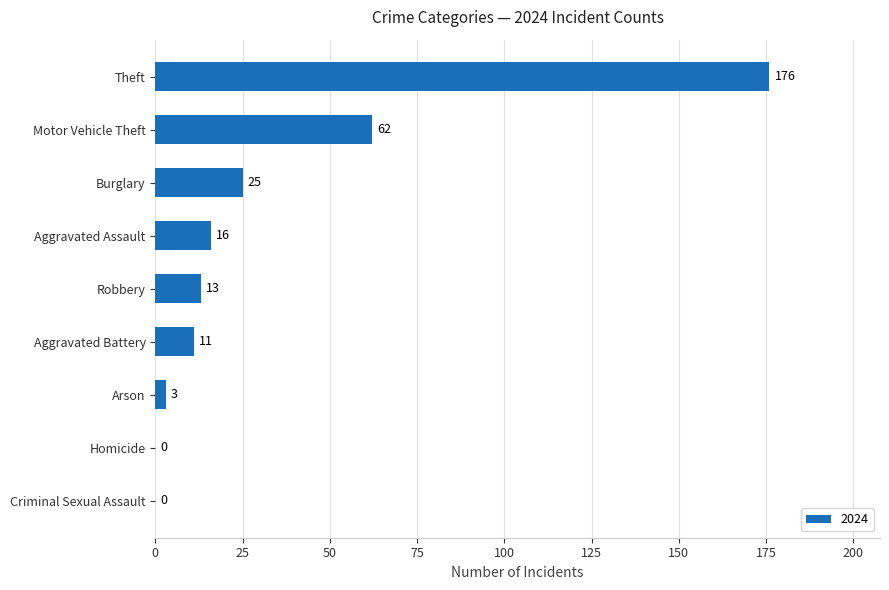

What is the change in value from Arson to Aggravated Battery?

+8